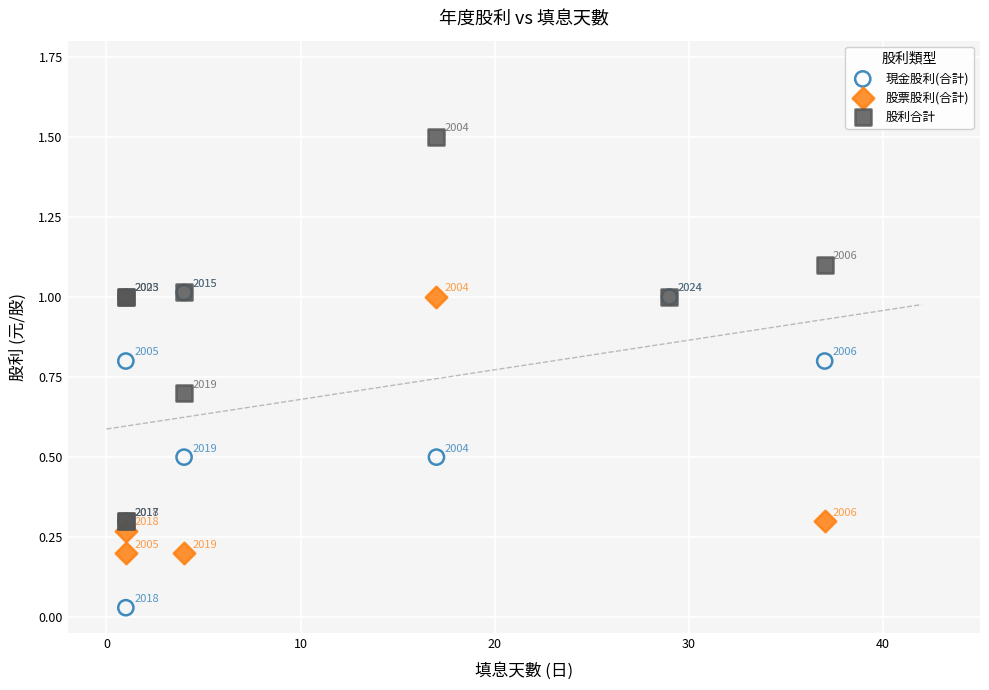

What are all the series names shown in the legend?

現金股利(合計), 股票股利(合計), 股利合計